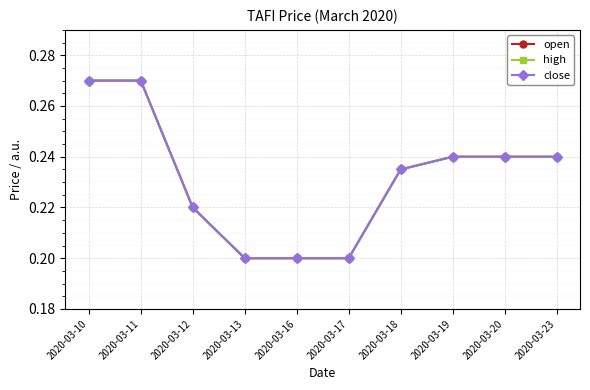

Does the chart have visible grid lines?

Yes